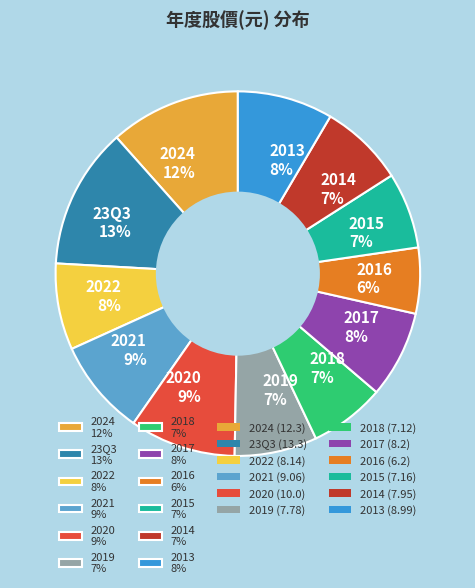

True or false: 2020 accounts for 24% of the total.

False